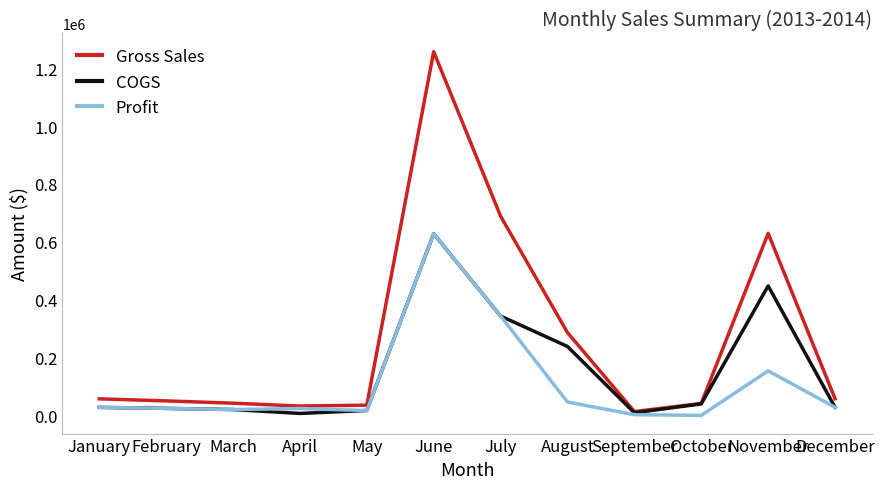

What is the difference between the Profit values at May and October?

16695